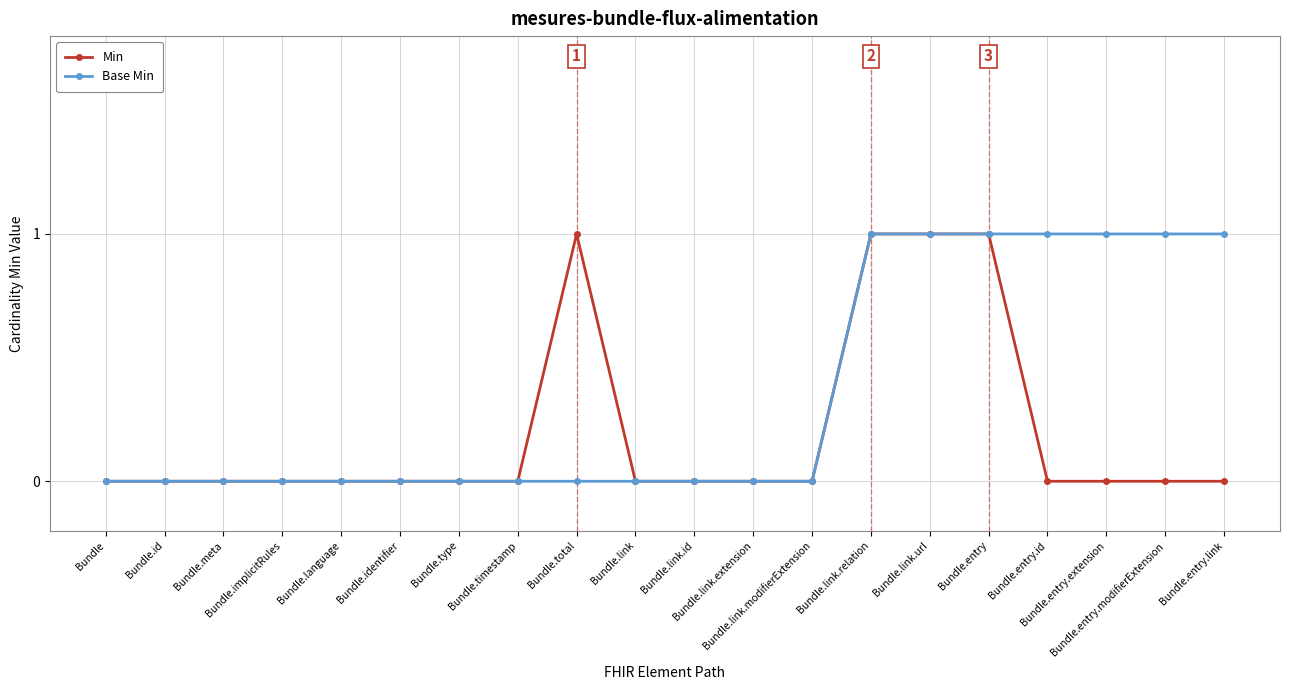

Is it true that Min equals 0 at Bundle.total?

False